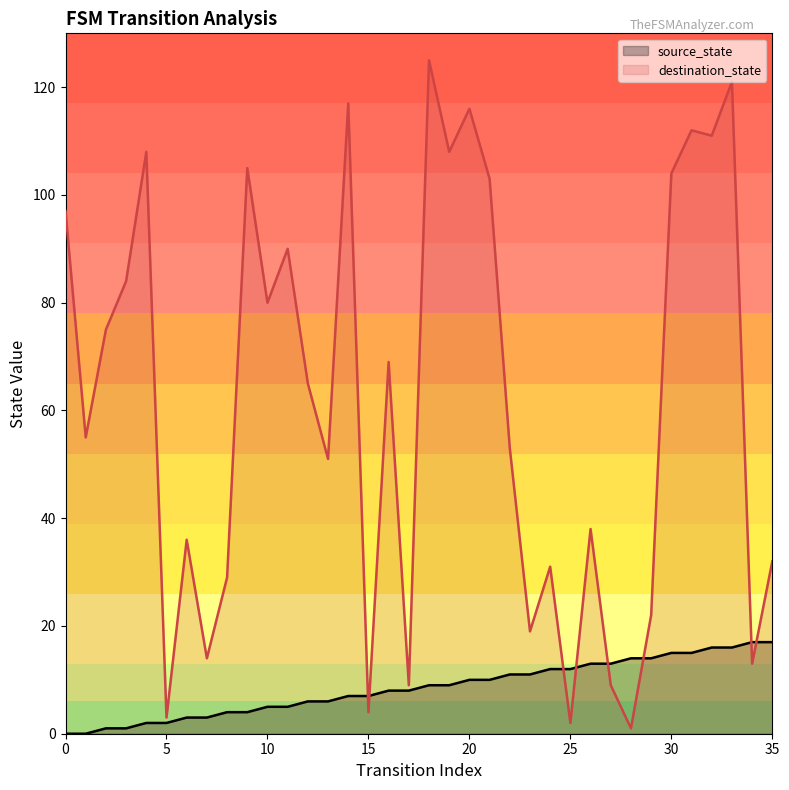

List the labels in order of source_state value, largest first.

34, 35, 32, 33, 30, 31, 28, 29, 26, 27, 24, 25, 22, 23, 20, 21, 18, 19, 16, 17, 14, 15, 12, 13, 10, 11, 8, 9, 6, 7, 4, 5, 2, 3, 0, 1